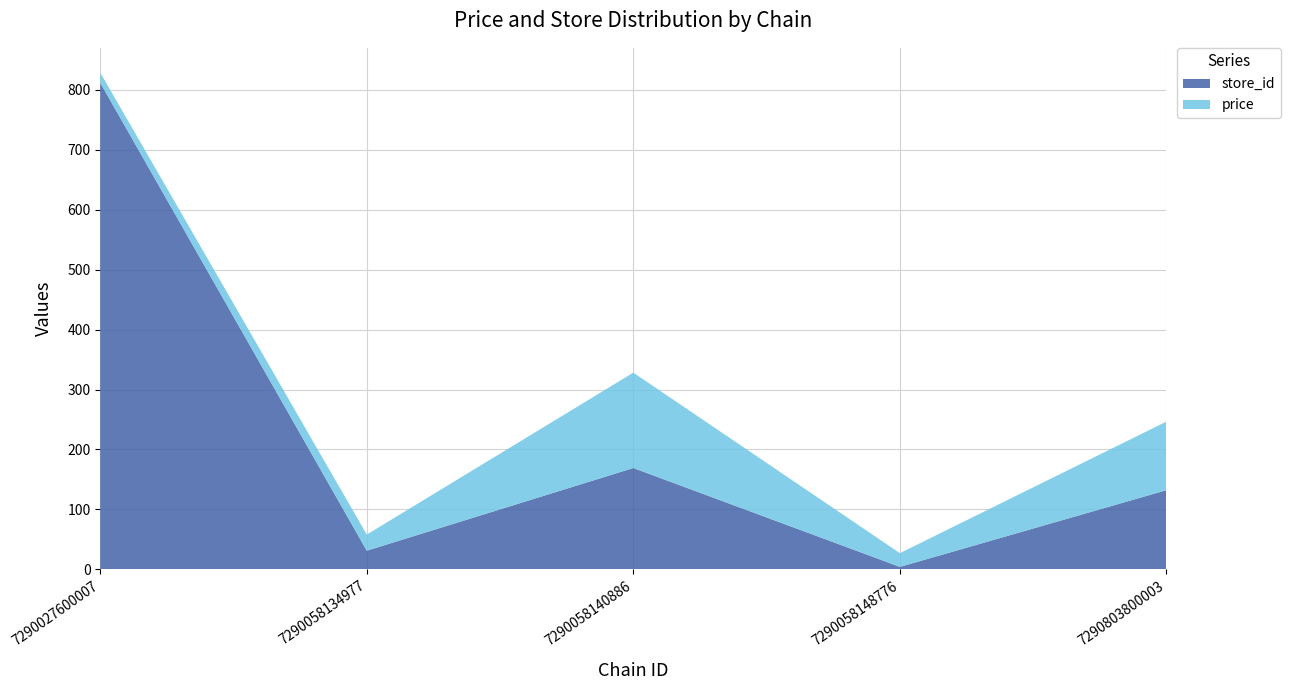

Reading left to right, transcribe all the data shown in this chart.

store_id: 7290027600007=812.0	7290058134977=31.0	7290058140886=169.0	7290058148776=4.0	7290803800003=132.0
price: 7290027600007=16.9	7290058134977=26.9	7290058140886=159.2	7290058148776=22.9	7290803800003=114.5